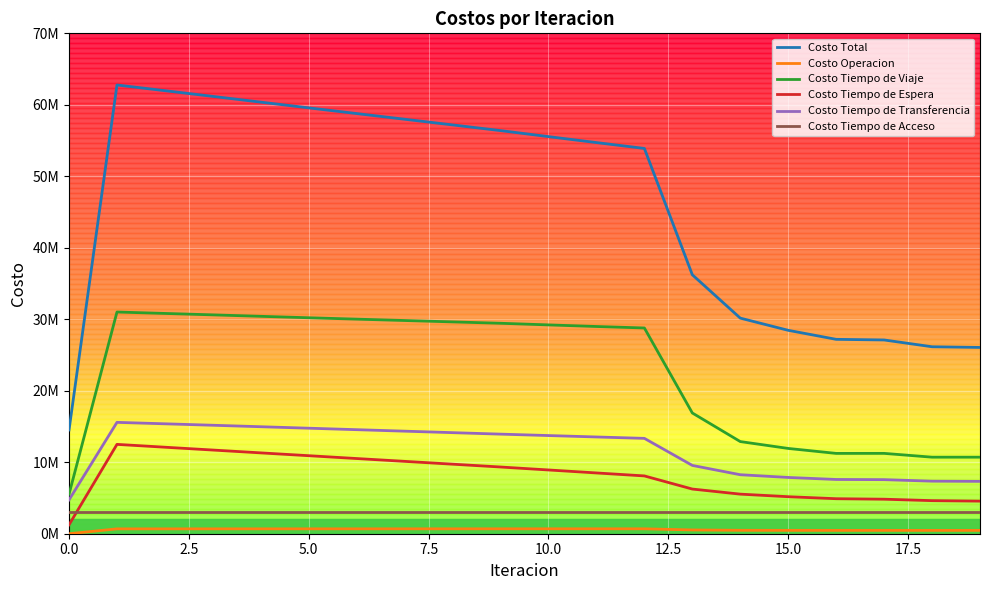

True or false: Costo Total has a value of 9140365.6 at 16.

False